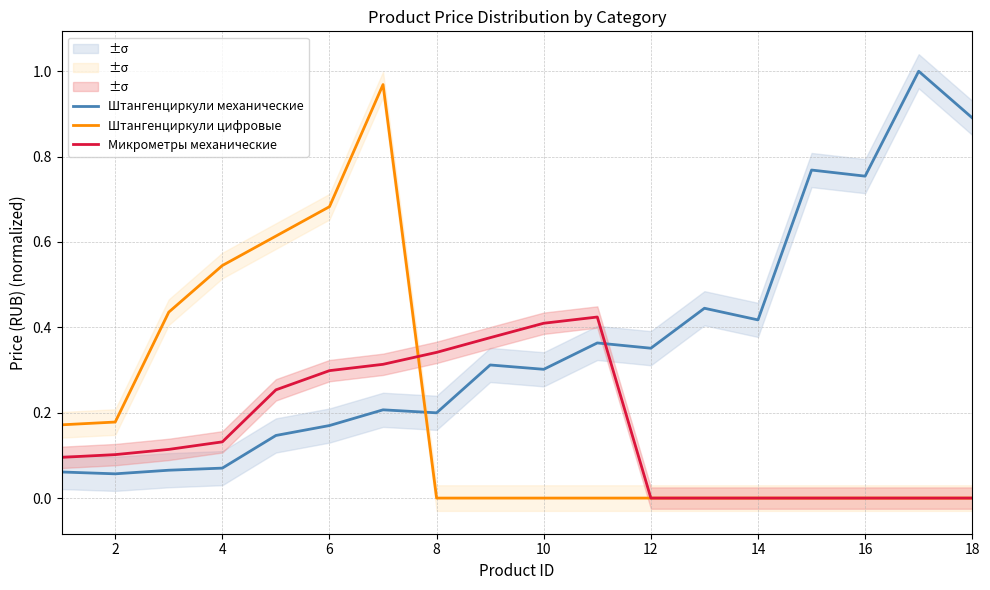

The value of Штангенциркули механические at 6 is 0.1. True or false?

False